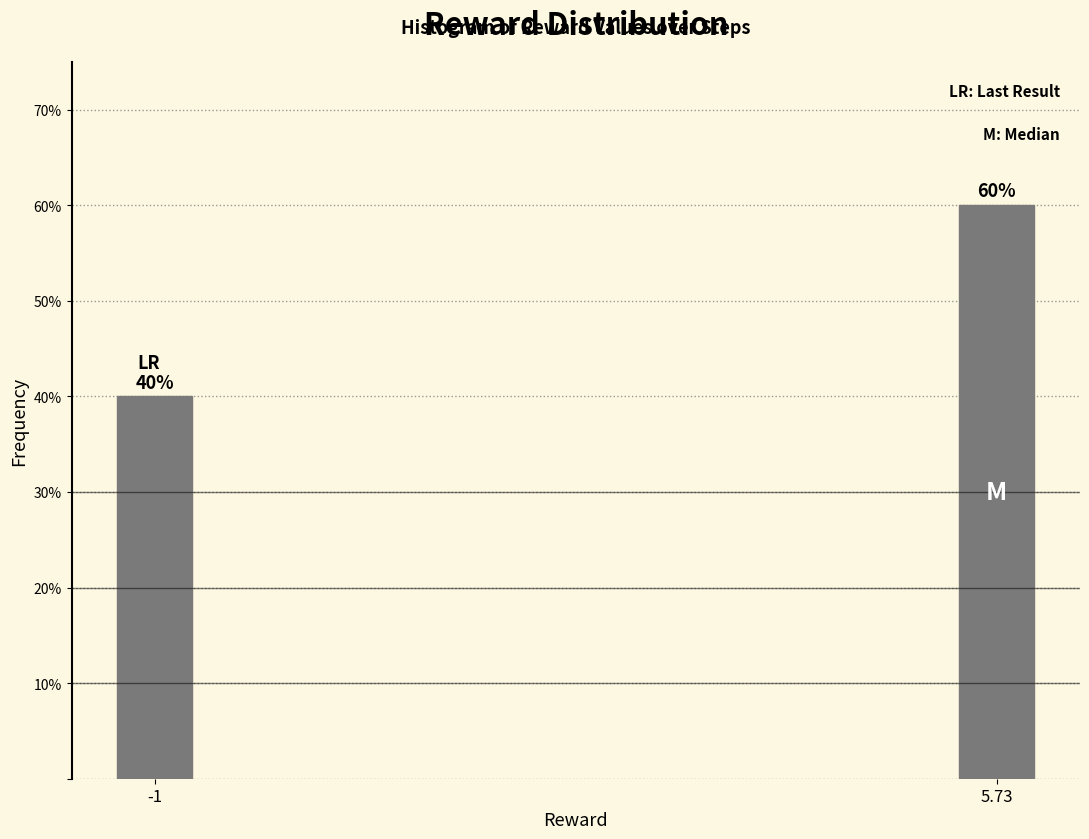

Reading left to right, list all the values displayed in this chart.

40	60